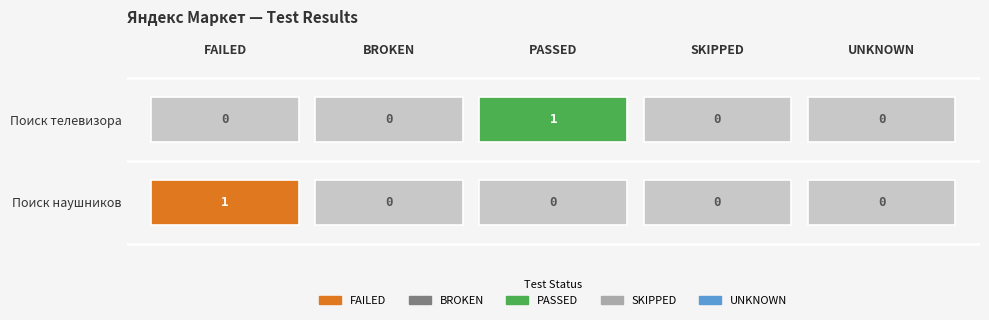

Is the value of BROKEN at Поиск телевизора greater than the value of SKIPPED at Поиск наушников?

No